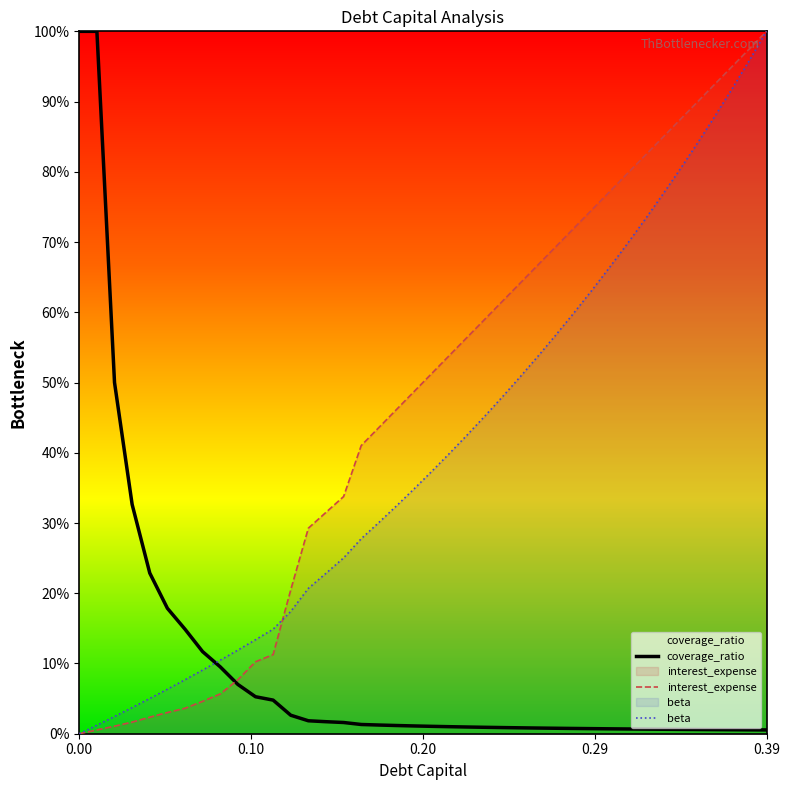

Between 0.28 and 0.38, which series saw the biggest shift?

interest_expense